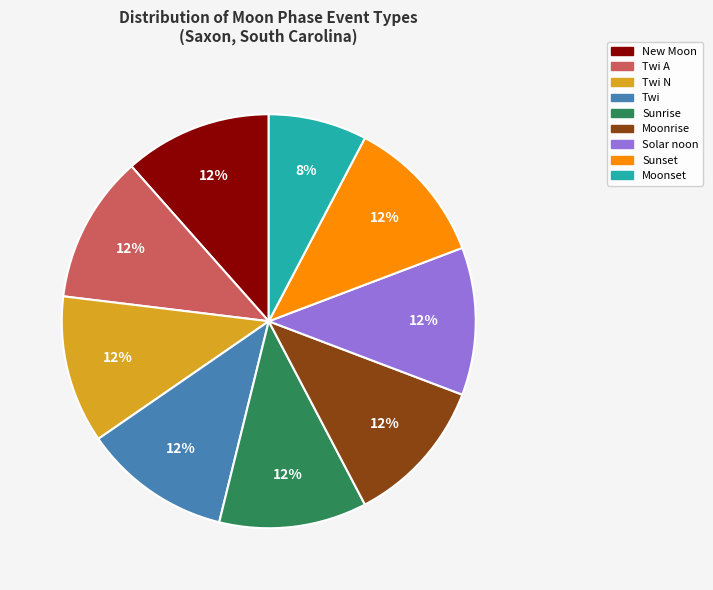

To the nearest percent, what is the difference between the largest and smallest slice percentages?

4%